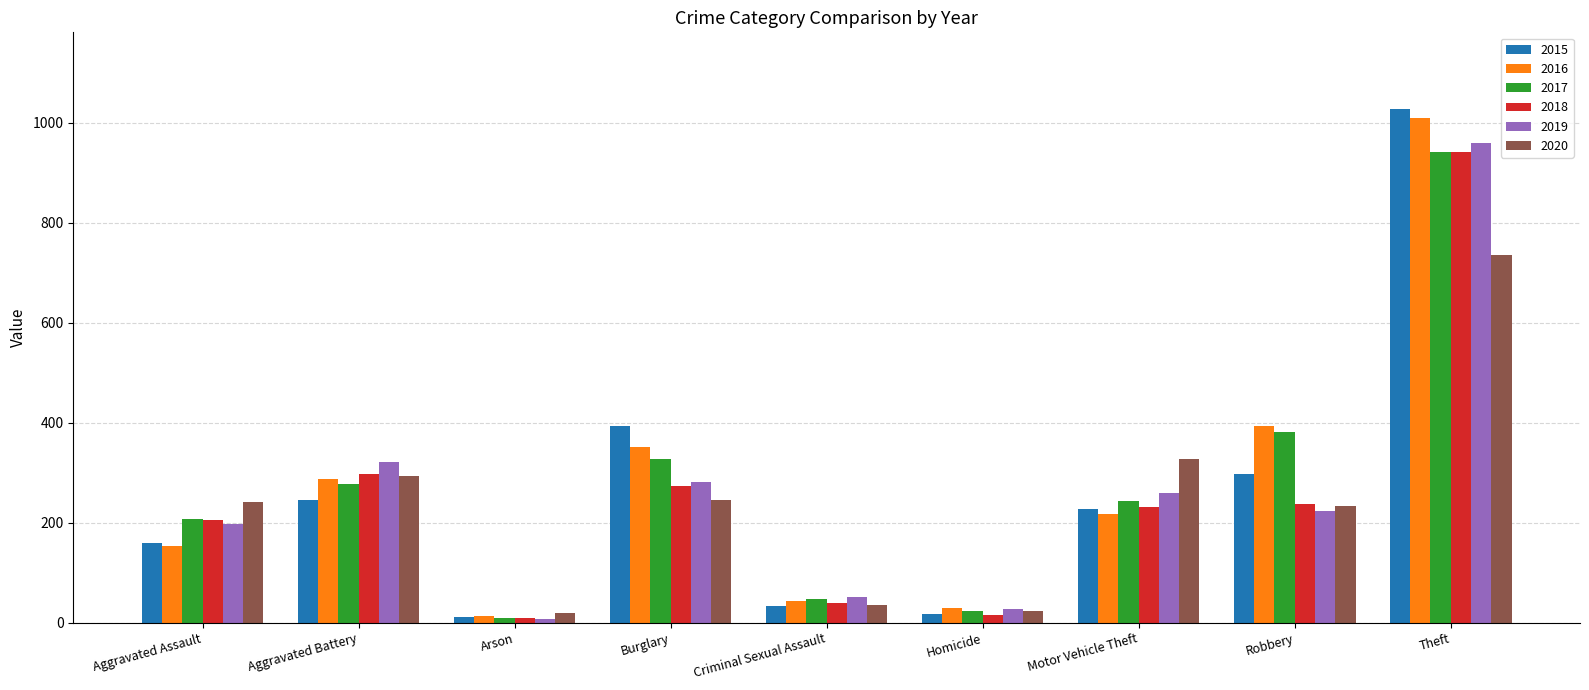

At which label does 2017 first exceed 243?

Aggravated Battery